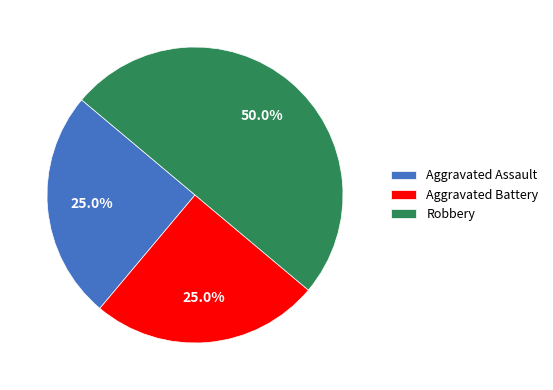

What percentage is the Aggravated Assault slice, to the nearest percent?

25%